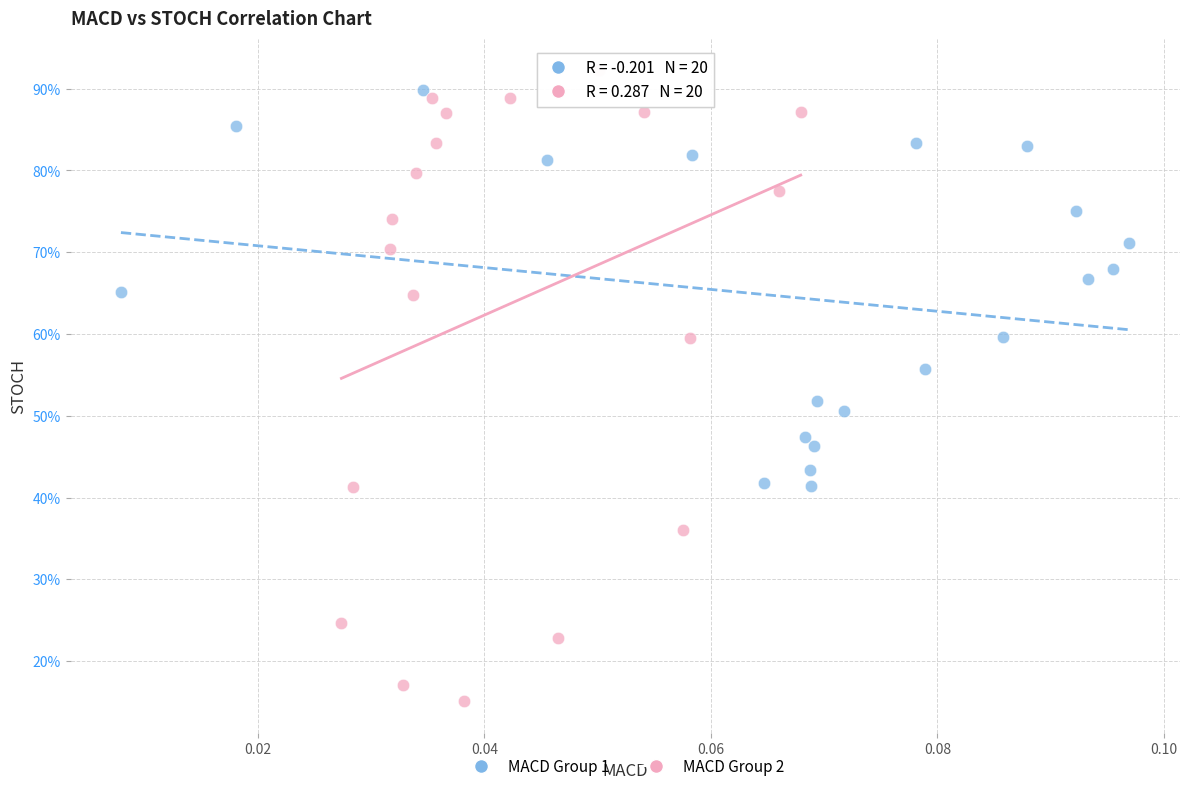

Which series reaches the minimum Y coordinate?

MACD Group 2